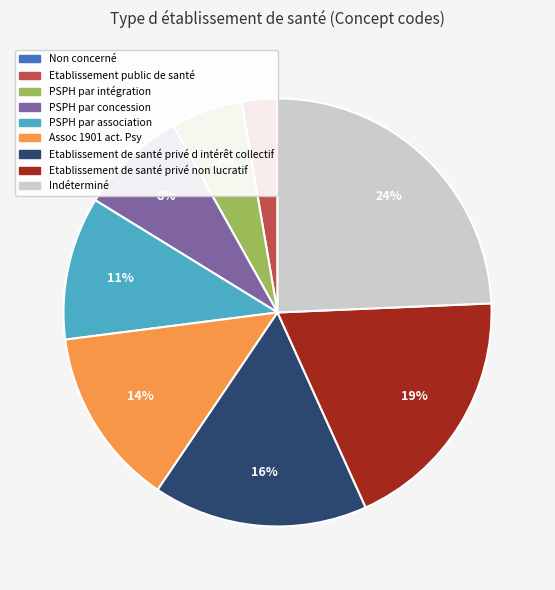

Is it true that Assoc 1901 act. Psy is 14% of the pie?

True